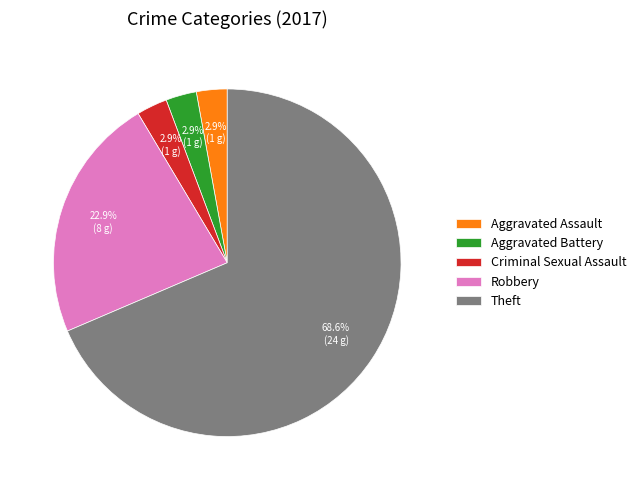

Approximately how many times larger is the value at Robbery compared to Theft?

0.3